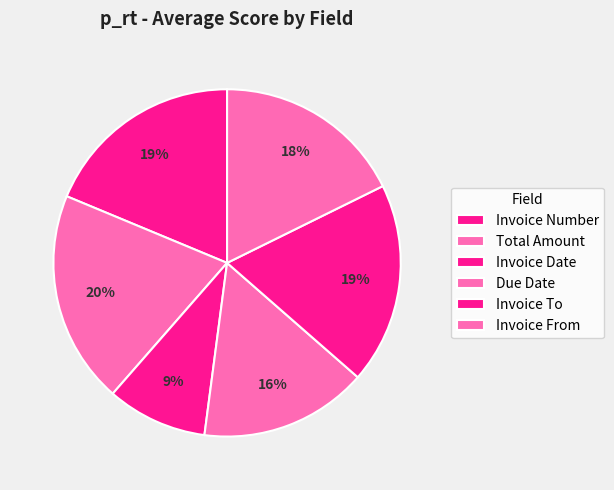

True or false: Invoice From accounts for 18% of the total.

True